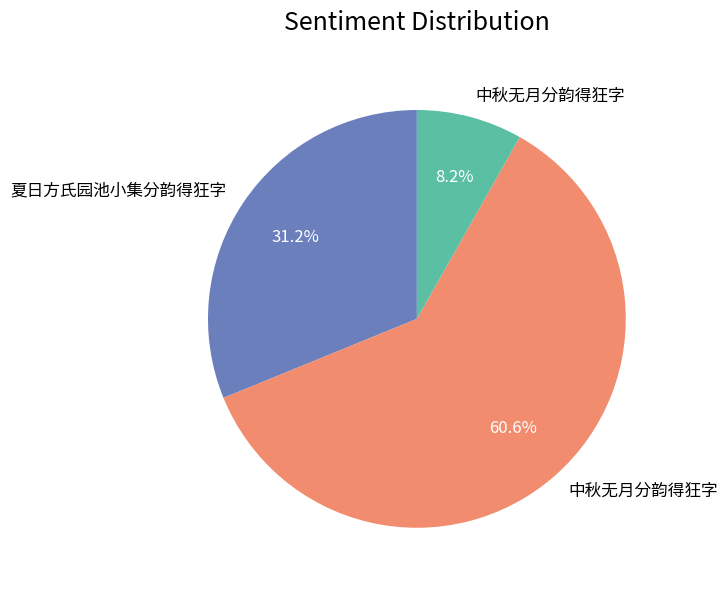

How many slices are in this pie chart?

3